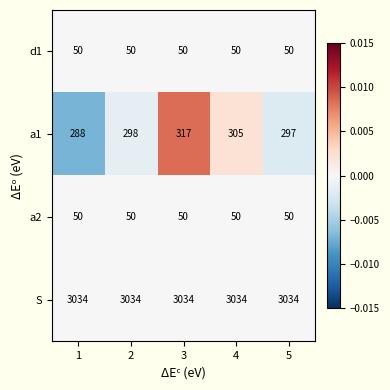

What is the greatest value displayed?

3034